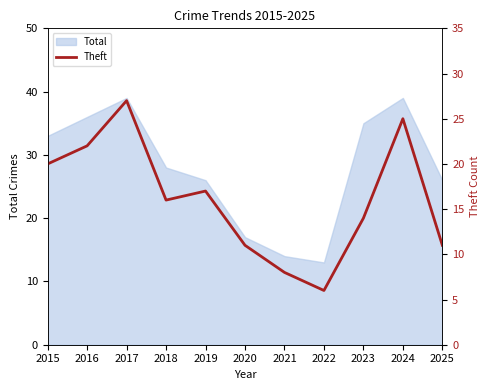

True or false: the data has more than 2 interior local peaks.

True